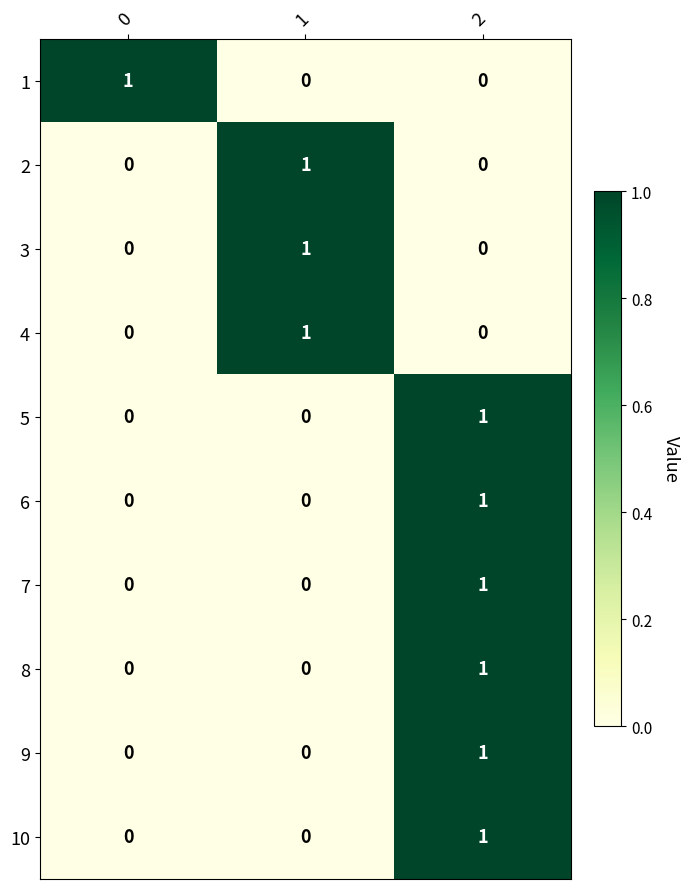

What is the total value across all series at 2?

6